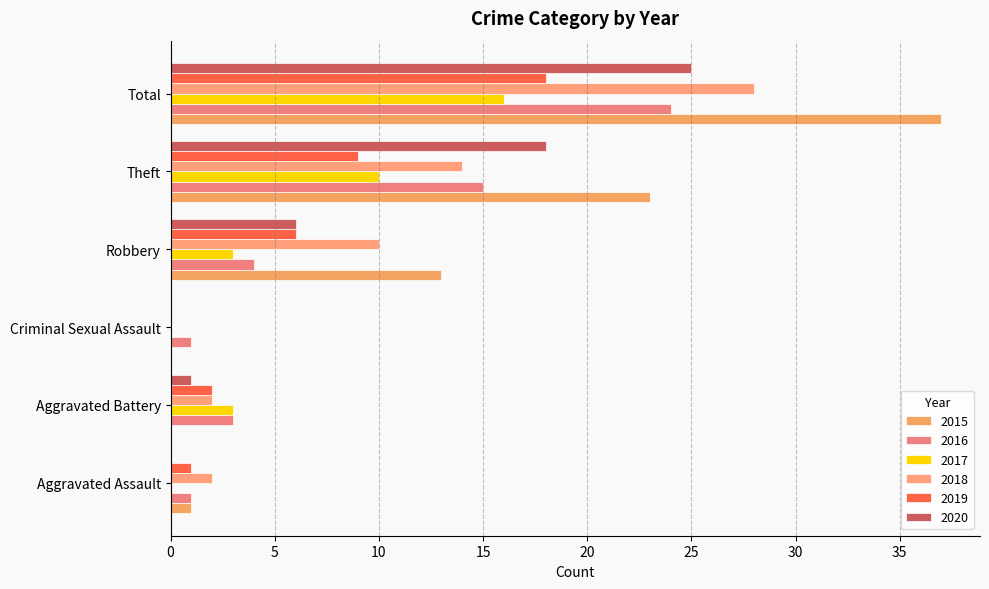

Between Theft and Total, which is larger?

Total